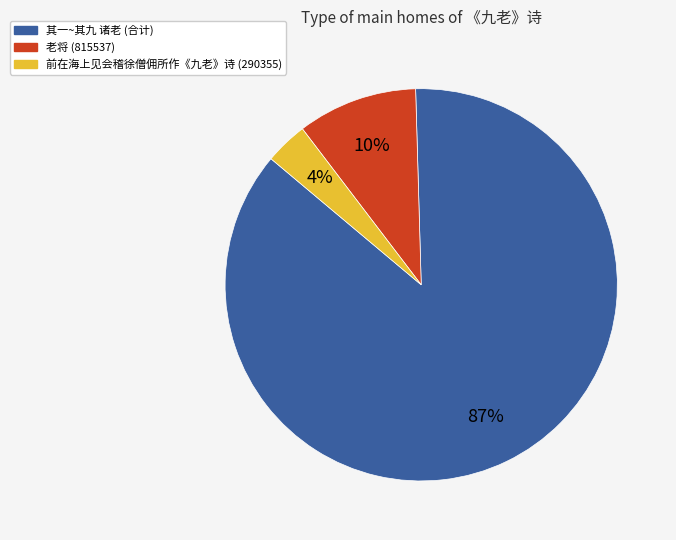

Count the number of slices in the pie.

3